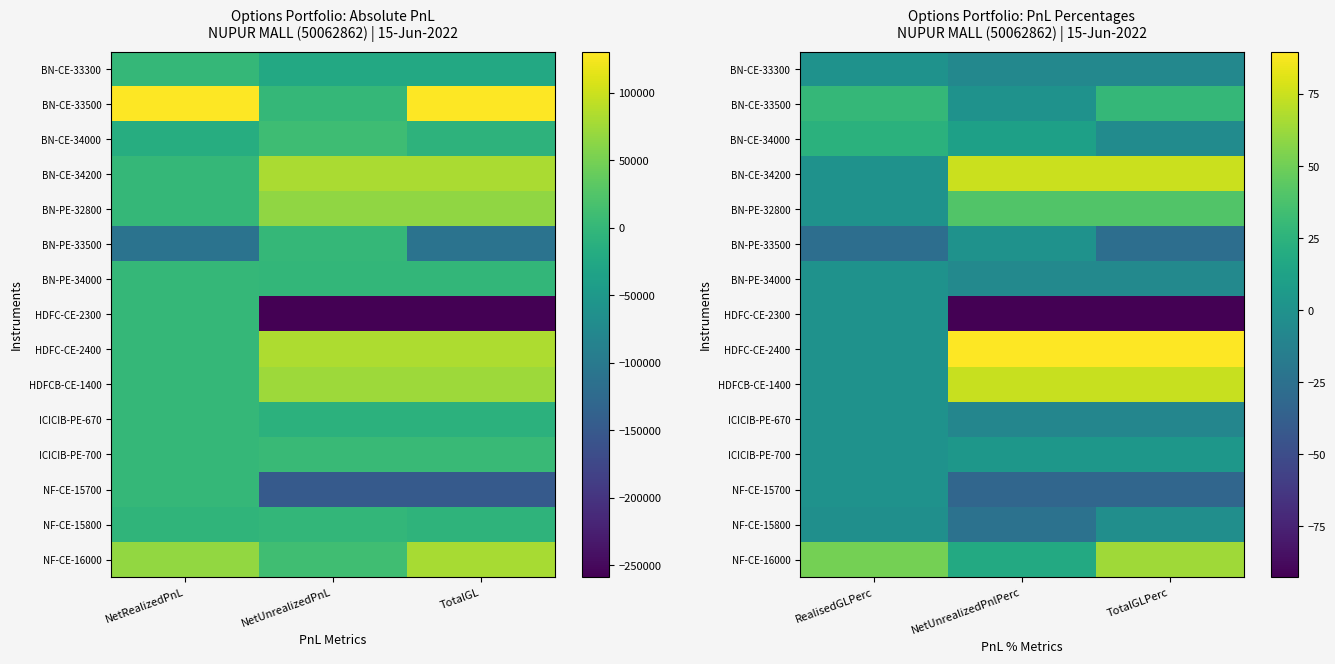

List the labels in order of BN-CE-34200 value, largest first.

NetUnrealizedPnlPerc, TotalGLPerc, RealisedGLPerc